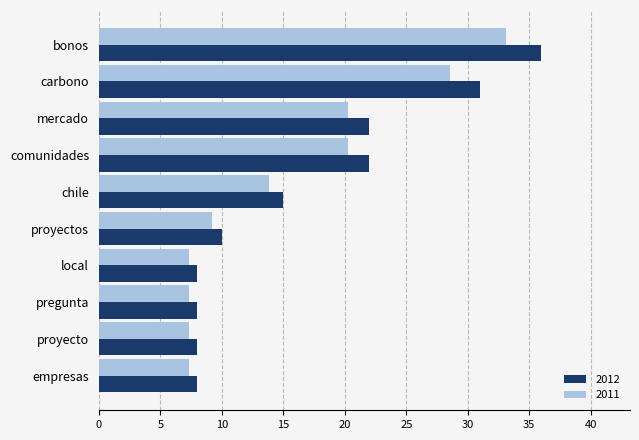

At which label does 2012 reach its peak?

bonos